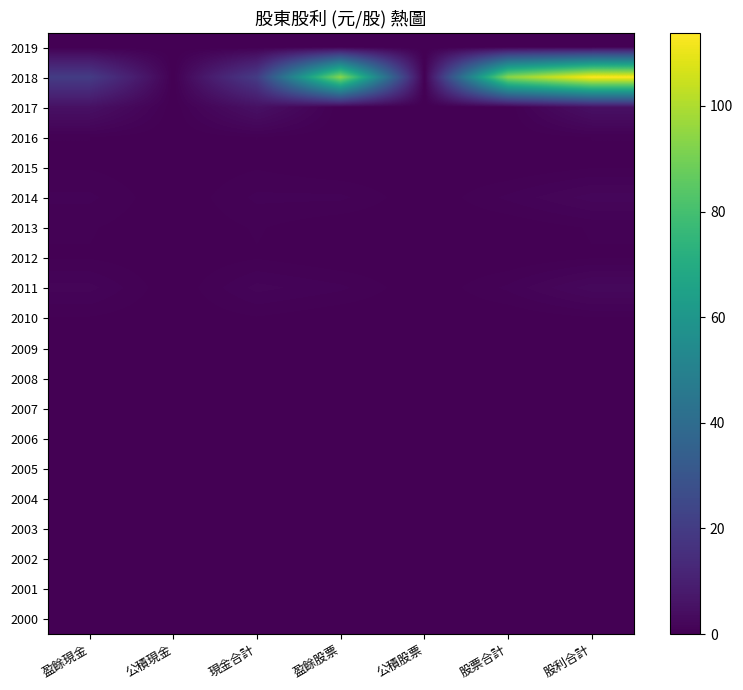

What is the total value across all series at 股票合計?

96.1